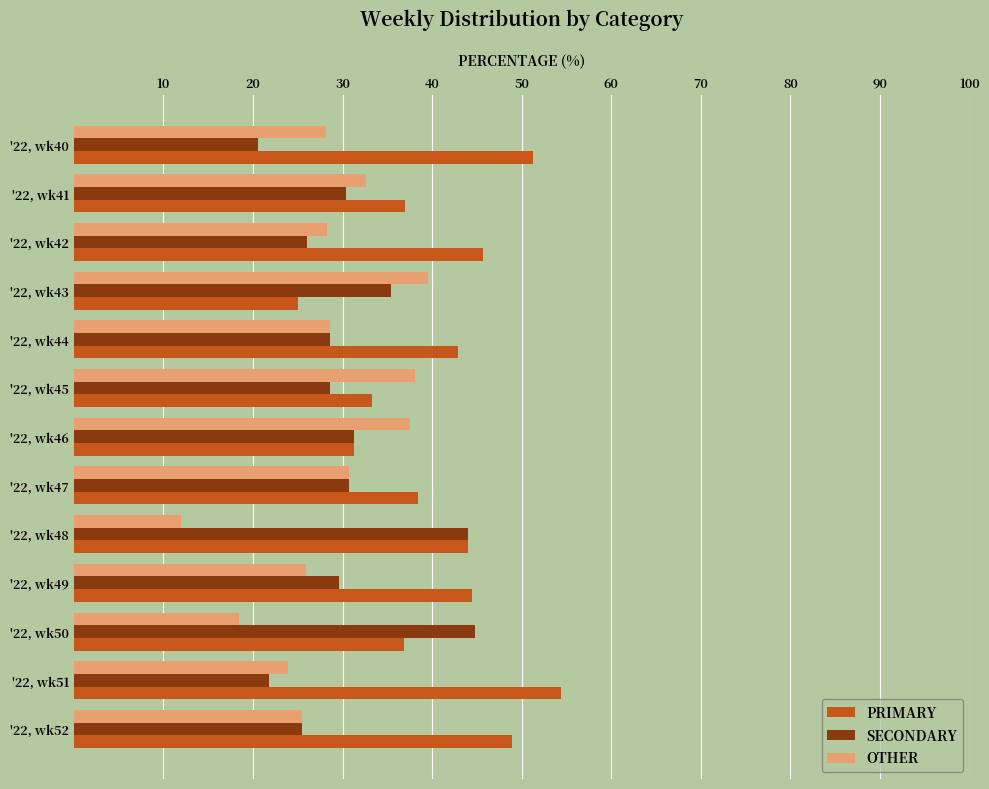

What is the total value across all series at '22, wk40?

100.0